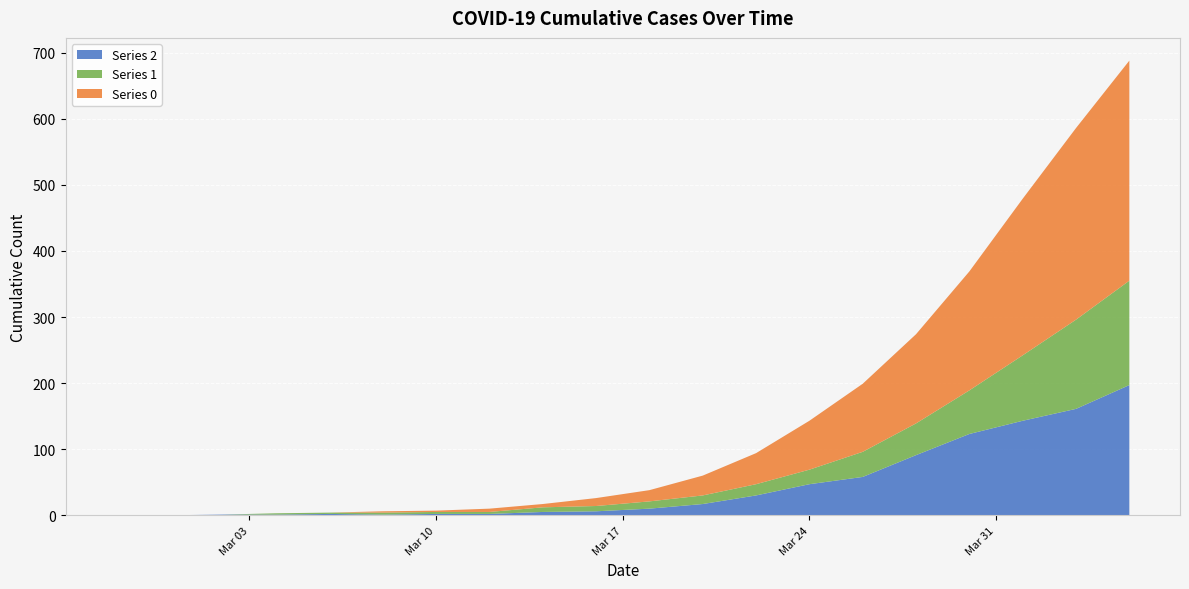

Reading right to left, extract all data points from this chart.

0: 333	290	237	180	135	103	74	47	30	17	12	5	5	2	2	0	0	0	0	0
1: 158	135	99	66	48	38	22	17	13	11	8	7	3	3	3	2	2	0	0	0
2: 197	161	143	123	91	58	47	30	17	10	6	5	2	2	1	2	1	1	0	0